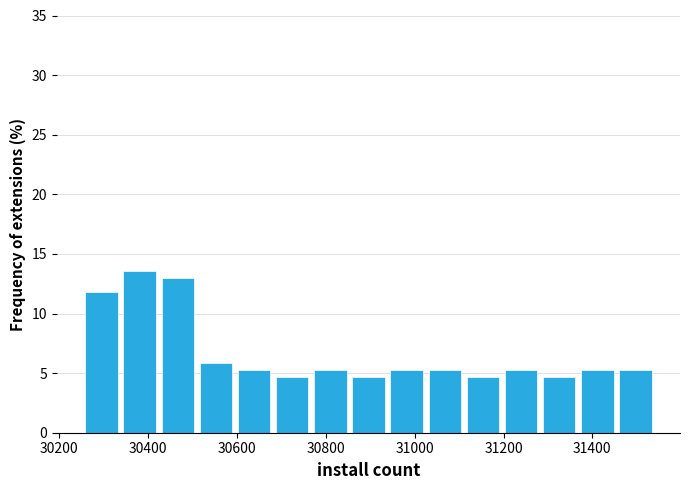

Reading left to right, transcribe this chart: for each bar, give the range it covers on the x-axis and its height. Neither the bar edges nor the heights are printed on the chart, so give them approximately, as read against the axes.

30260 to 30340: 12.0
30340 to 30420: 13.5
30420 to 30500: 13.0
30500 to 30600: 6.0
30600 to 30680: 5.5
30680 to 30760: 4.5
30760 to 30860: 5.5
30860 to 30940: 4.5
30940 to 31020: 5.5
31020 to 31120: 5.5
31120 to 31200: 4.5
31200 to 31280: 5.5
31280 to 31360: 4.5
31360 to 31460: 5.5
31460 to 31540: 5.5